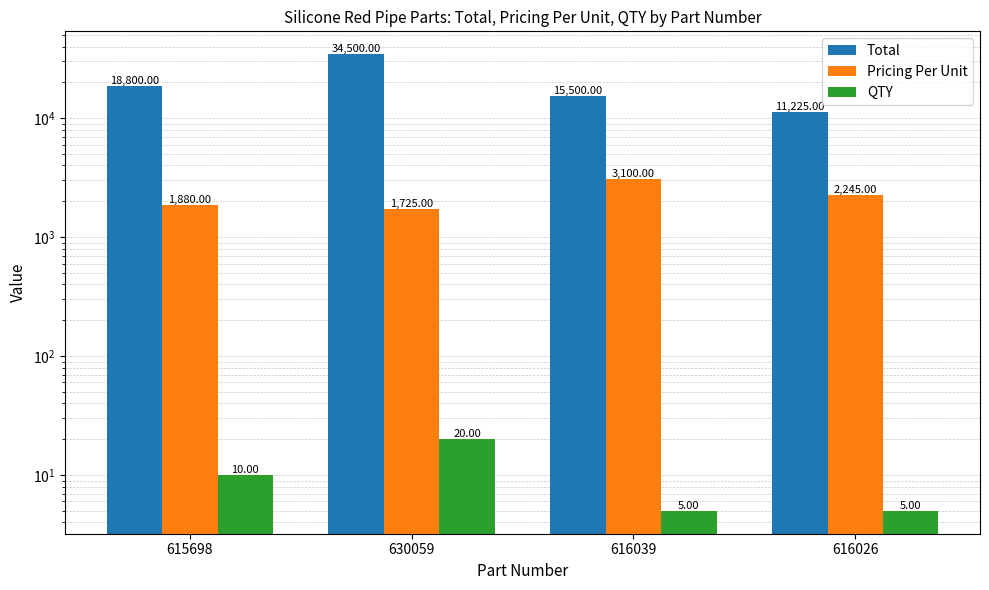

How many groups of bars are there?

4